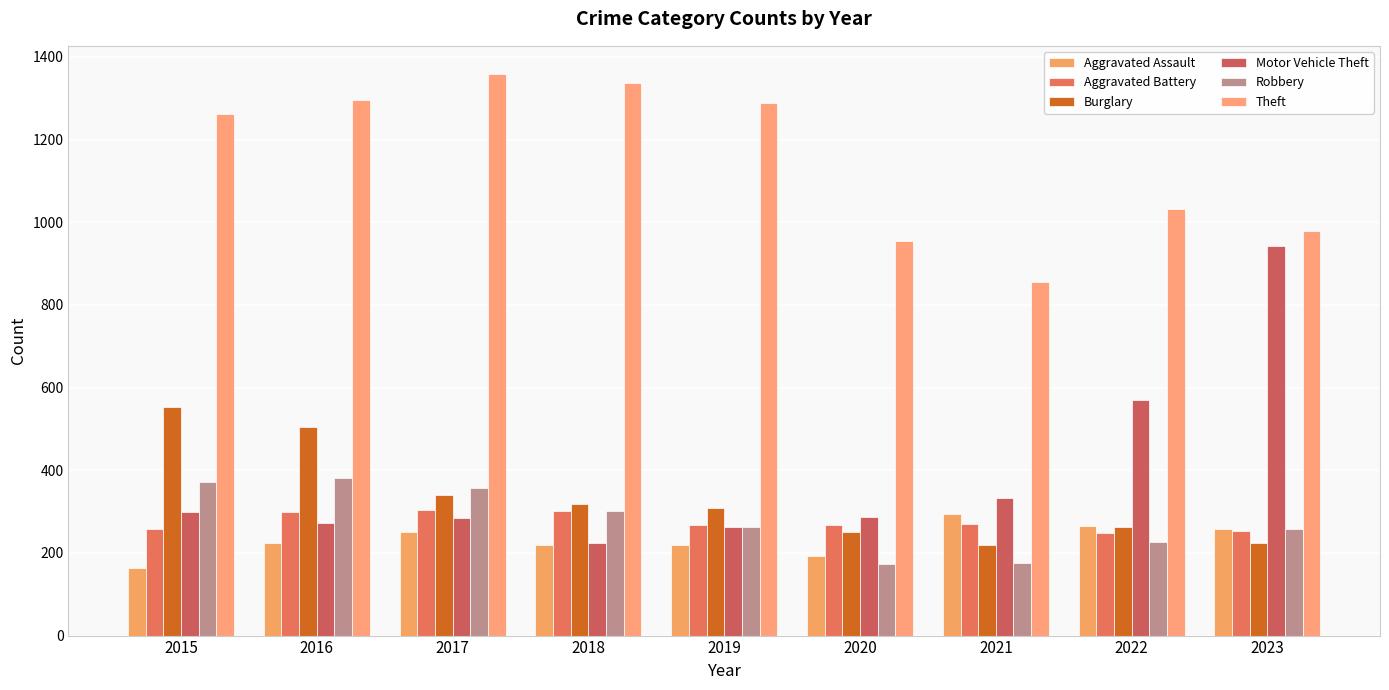

What is the sum of the Burglary values at 2023 and 2022?

488